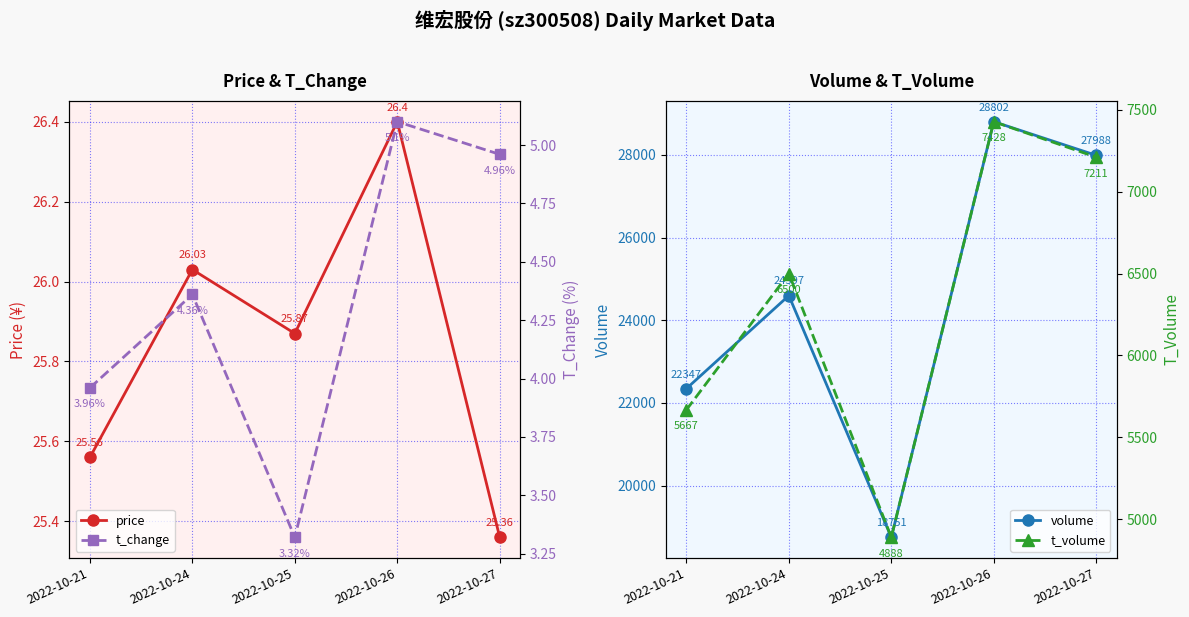

Which category has the lowest value across all series?

2022-10-25